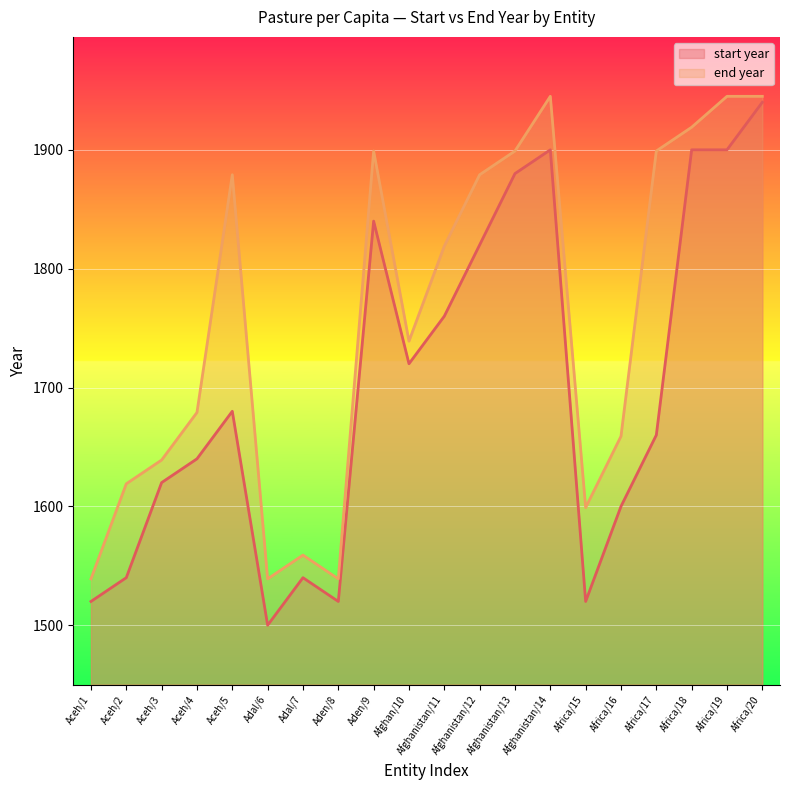

What value does the end year series have at Aceh/4?

1679